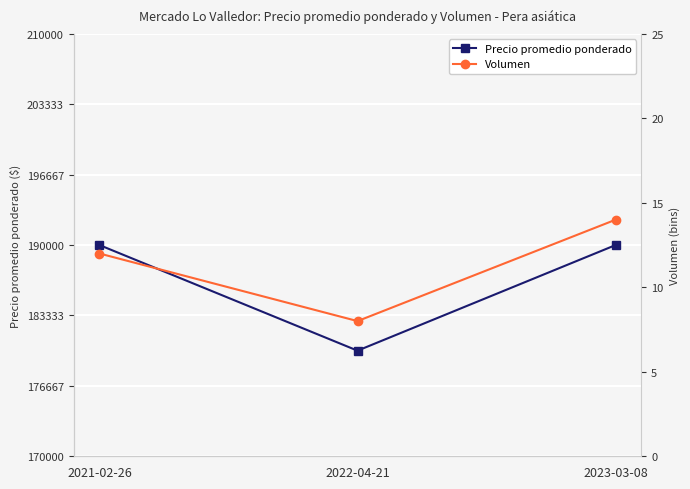

Reading right to left, list all the values displayed in this chart.

Precio promedio ponderado: 190000	180000	190000
Volumen: 14	8	12